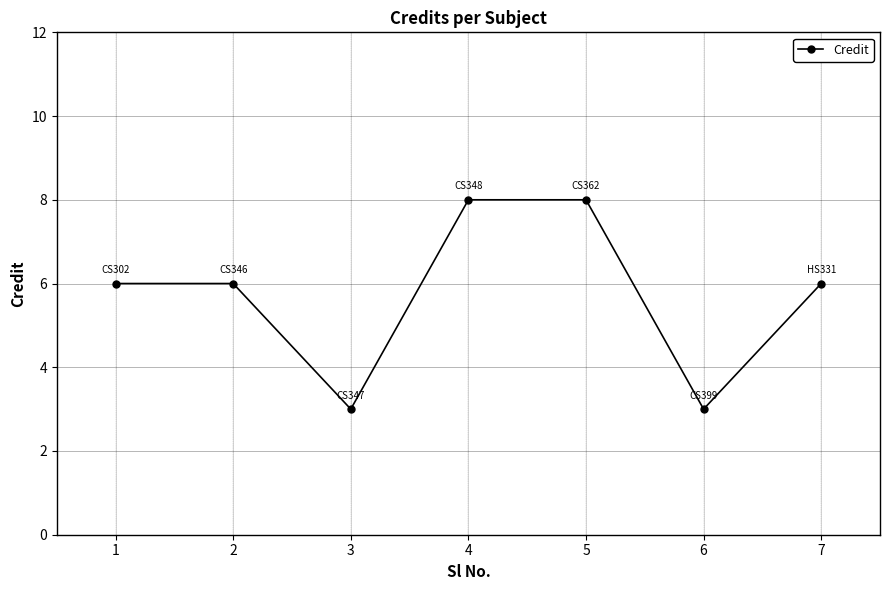

What is the minimum value shown in the chart?

3